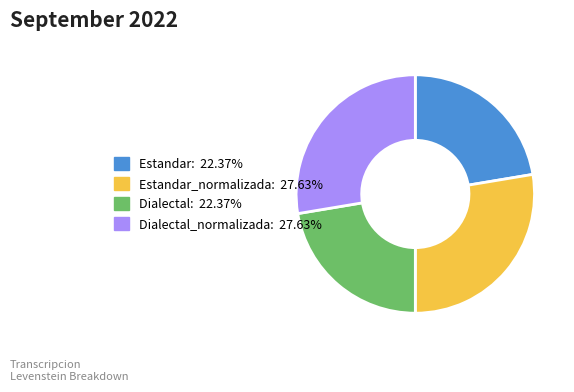

Is there any slice that represents more than half of the pie?

No